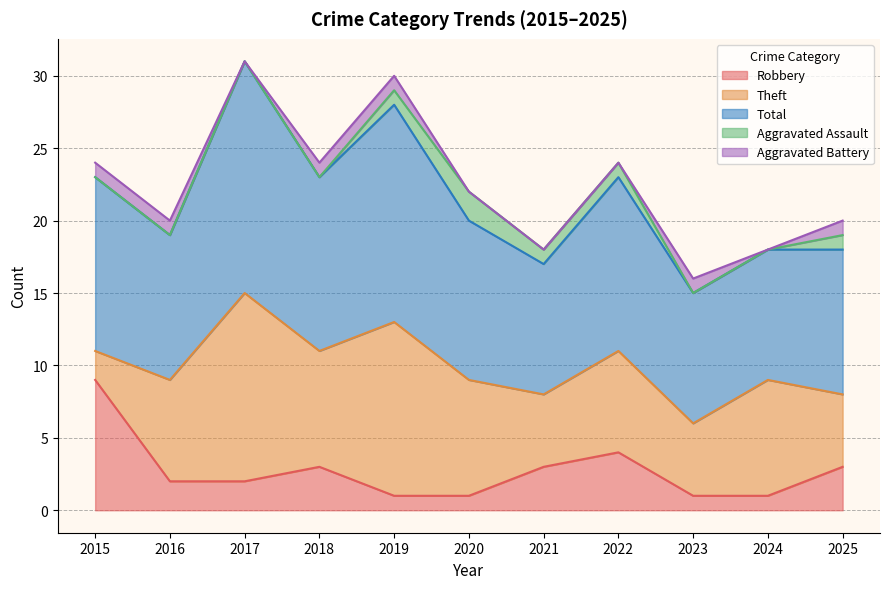

What is the approximate value of Robbery at 2021?

3